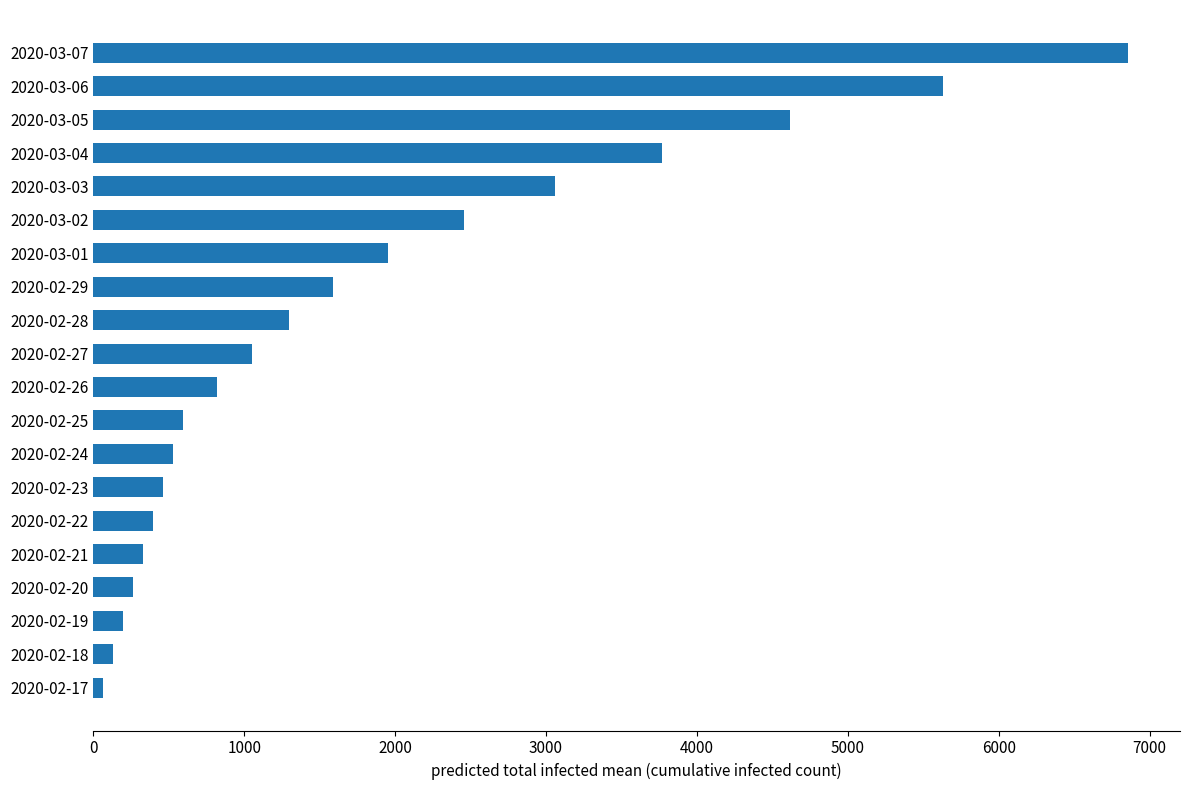

At which category does the chart reach its peak across all series?

2020-03-07